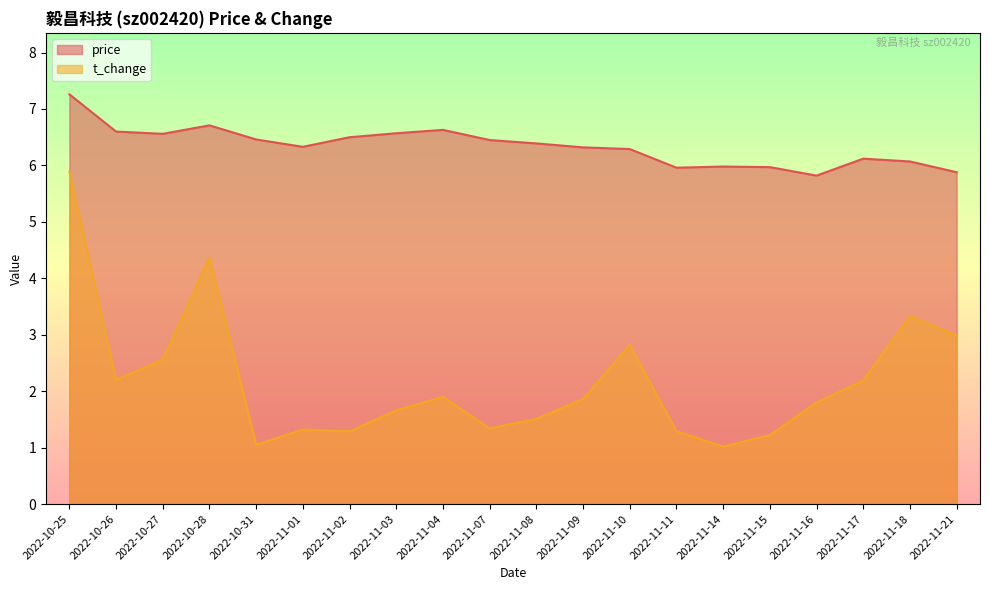

What is the sum of all price values?

126.9